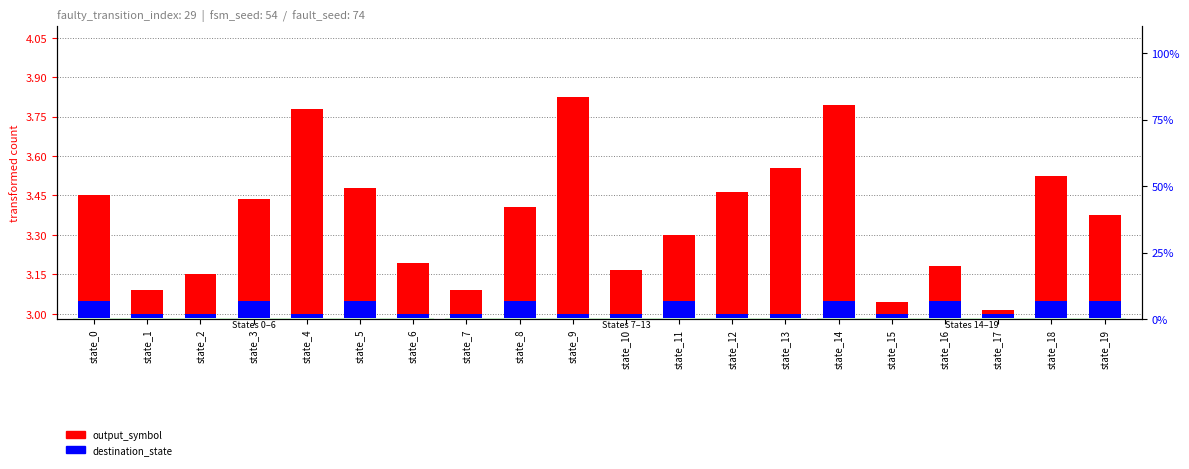

What is the total value across all series at state_17?

6.0